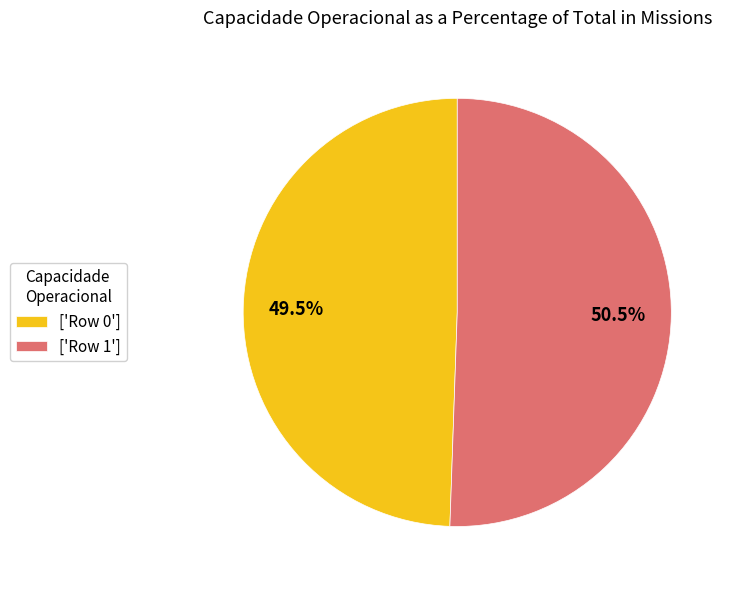

Which slice is the smallest?

['Row 0']